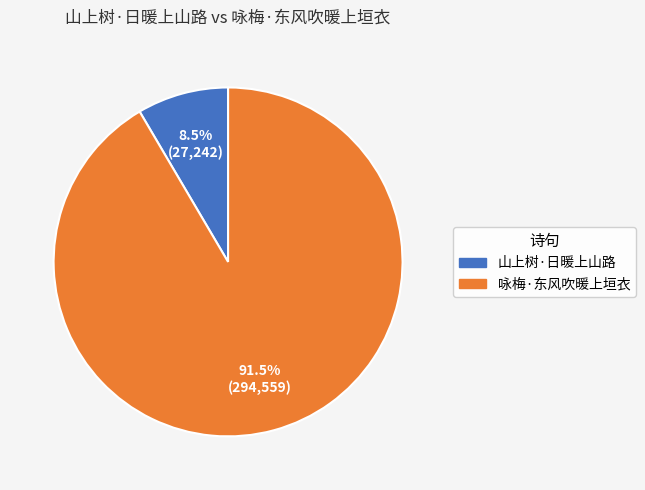

What is the majority slice?

咏梅·东风吹暖上垣衣